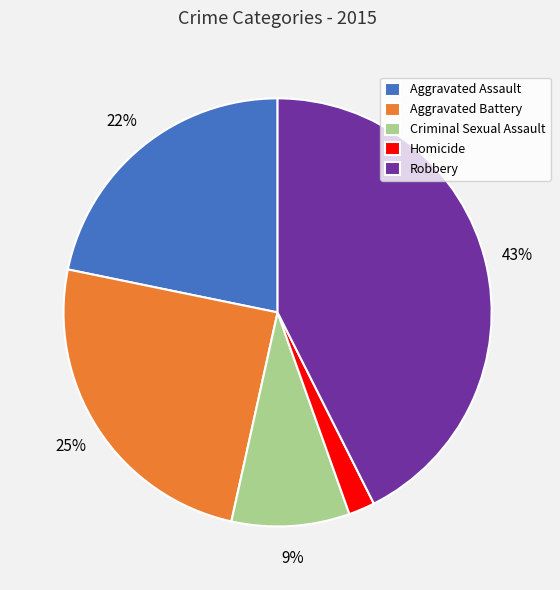

True or false: Aggravated Assault accounts for 34% of the total.

False